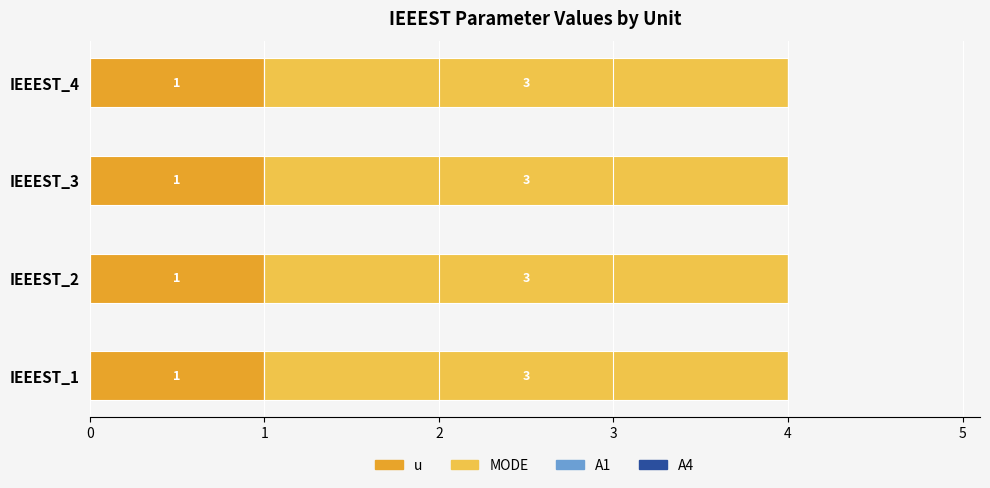

What is the sum of all u values?

4